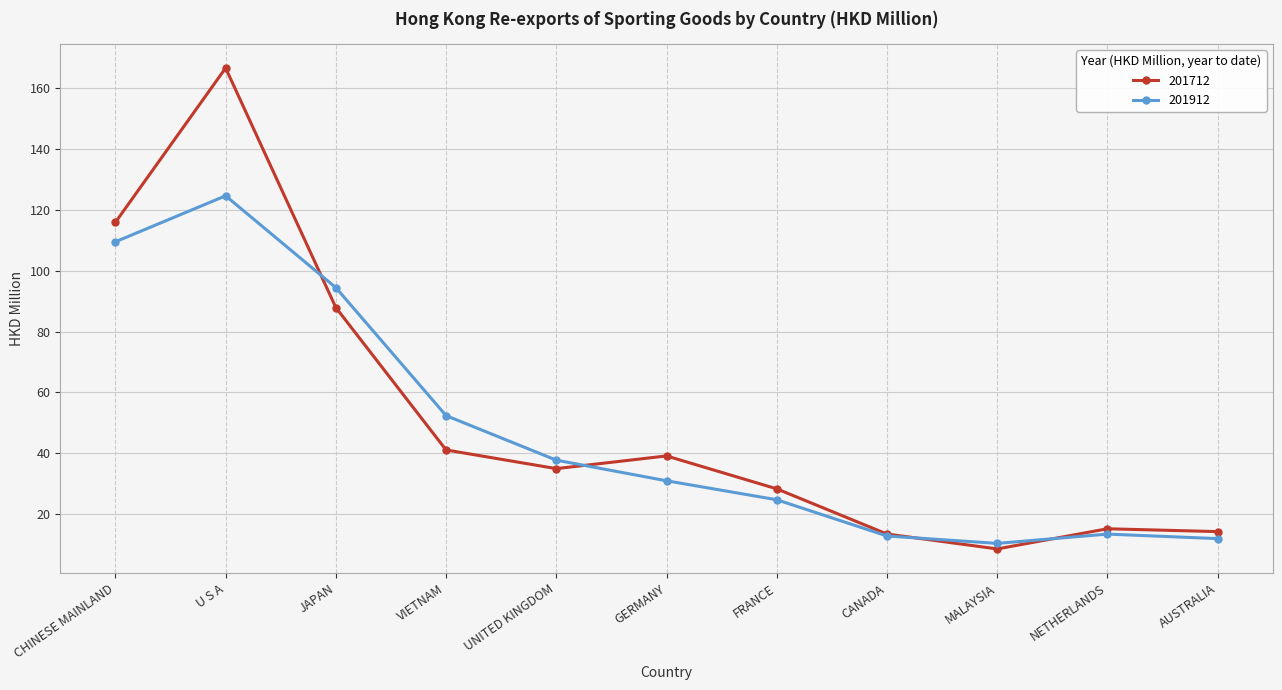

What is the difference between the highest and lowest values at U S A?

42.1